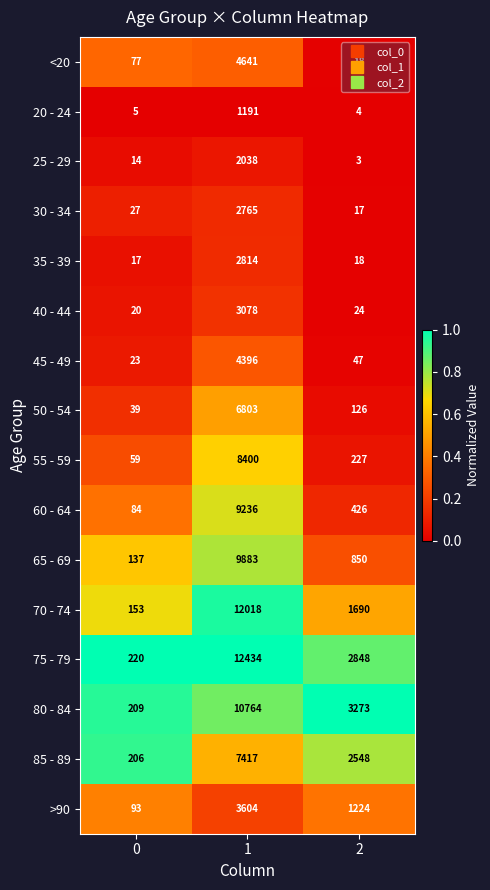

Is the value of 40 - 44 at 2 greater than the value of 85 - 89 at 2?

No